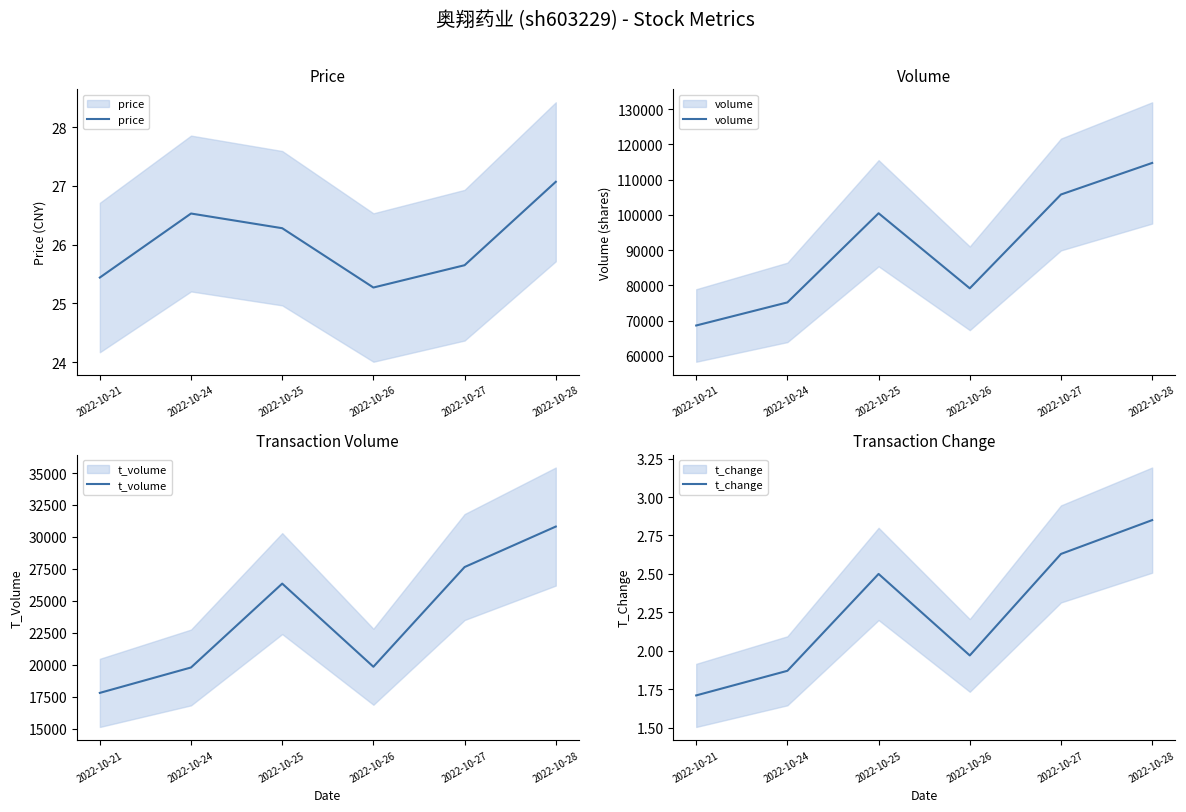

What is the maximum value for t_change?

2.9